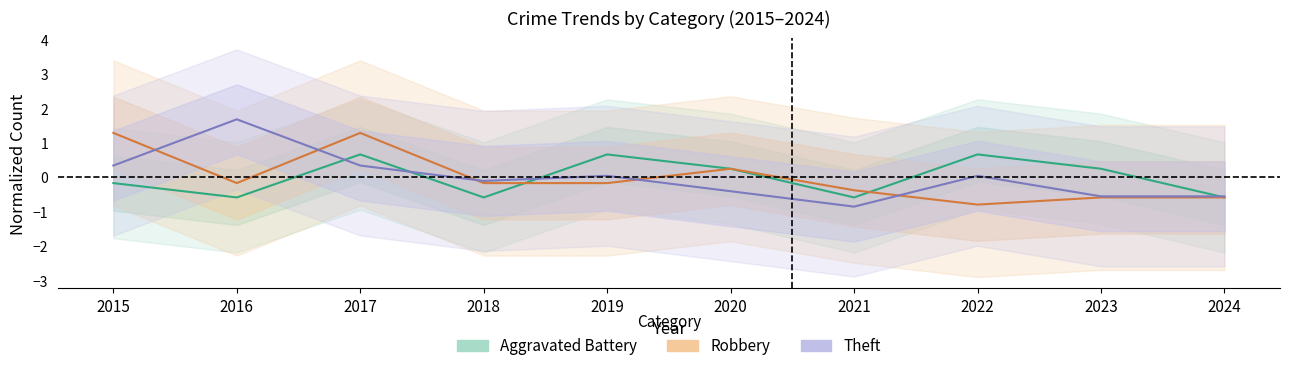

At which label is Aggravated Battery closest to 0?

2015